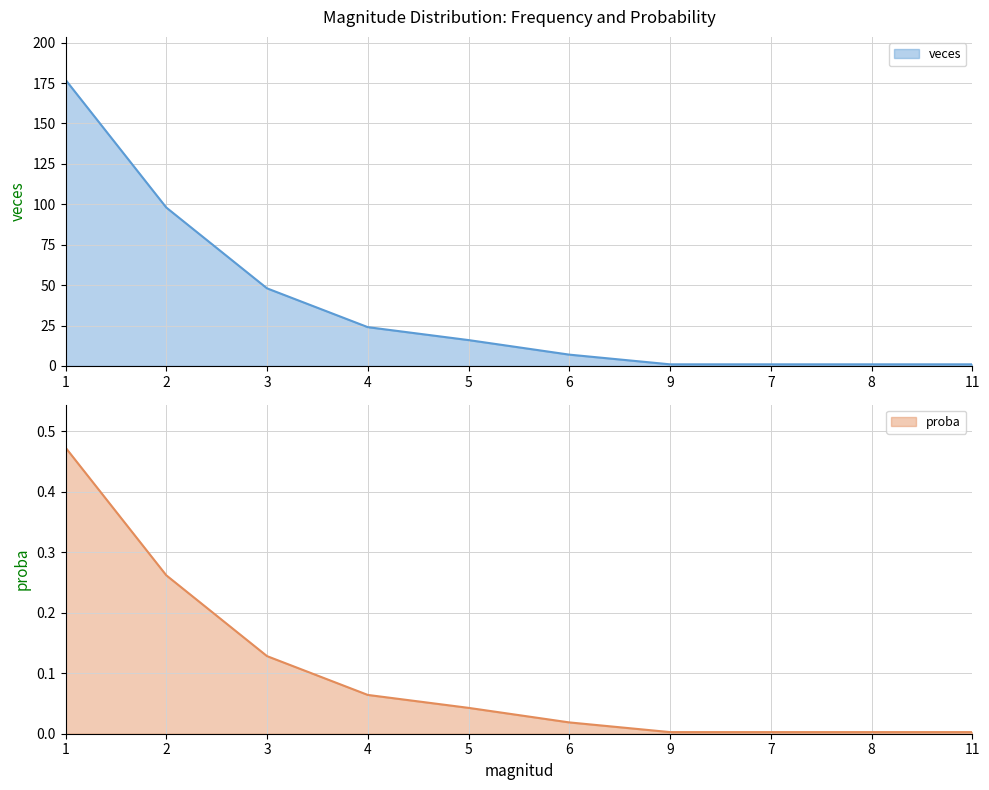

Is the value of veces at 4 greater than the value of proba at 5?

Yes